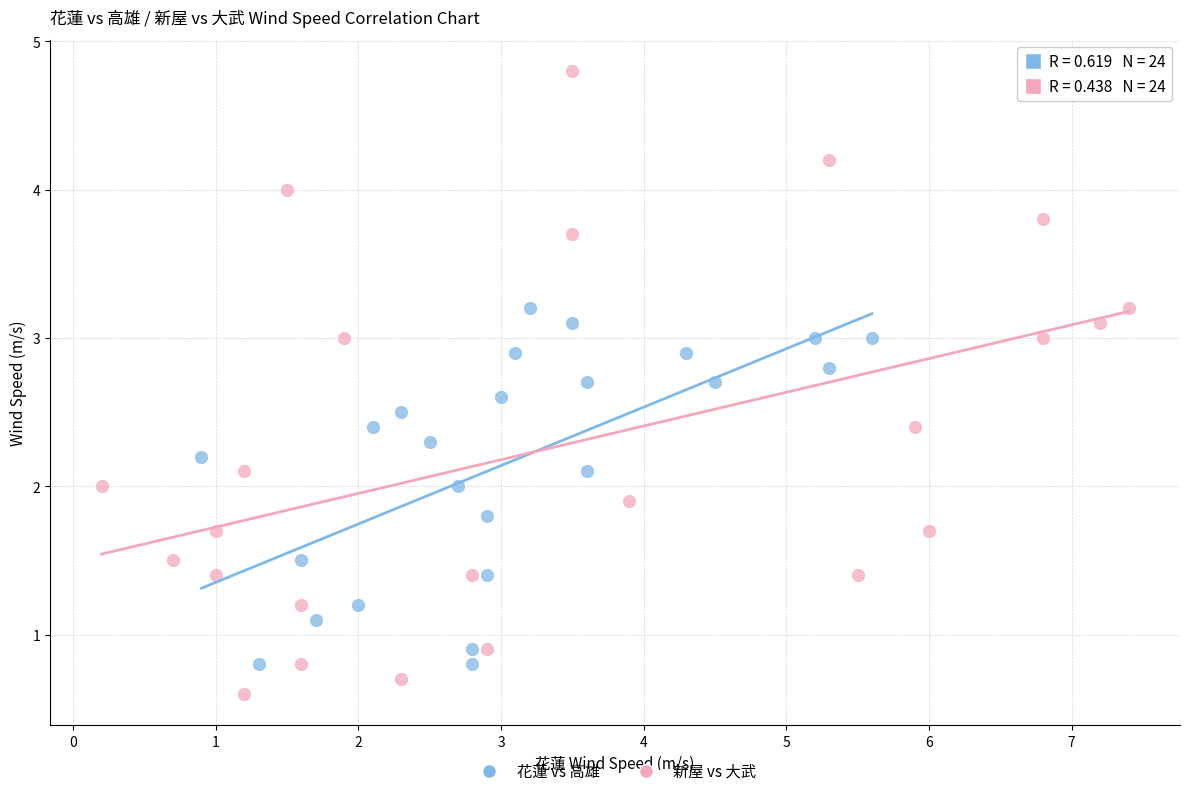

Which series reaches the minimum Y coordinate?

新屋 vs 大武